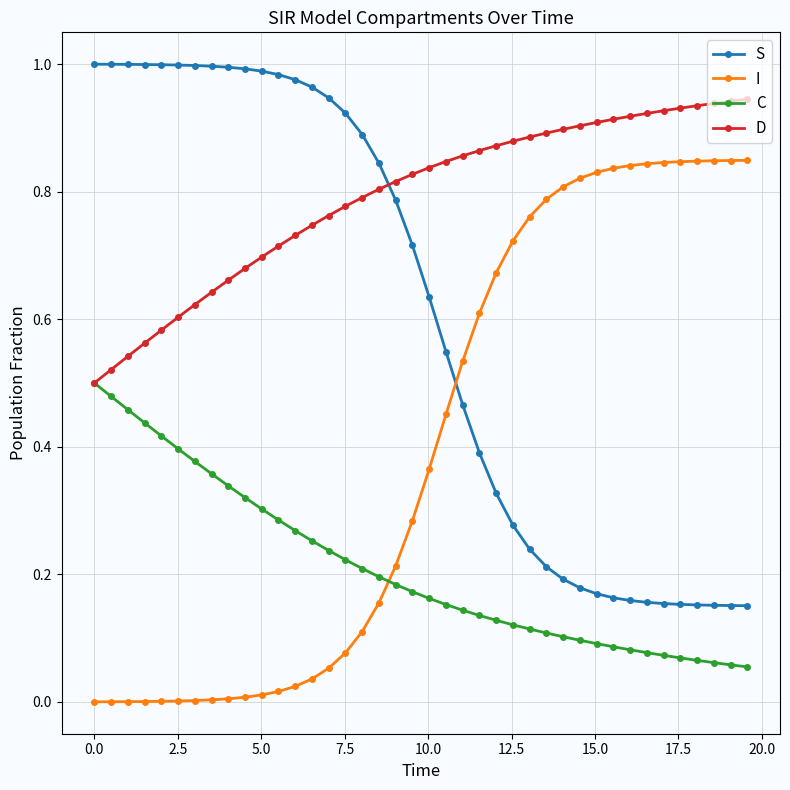

Rank the series by their maximum value, from highest to lowest.

S, D, I, C